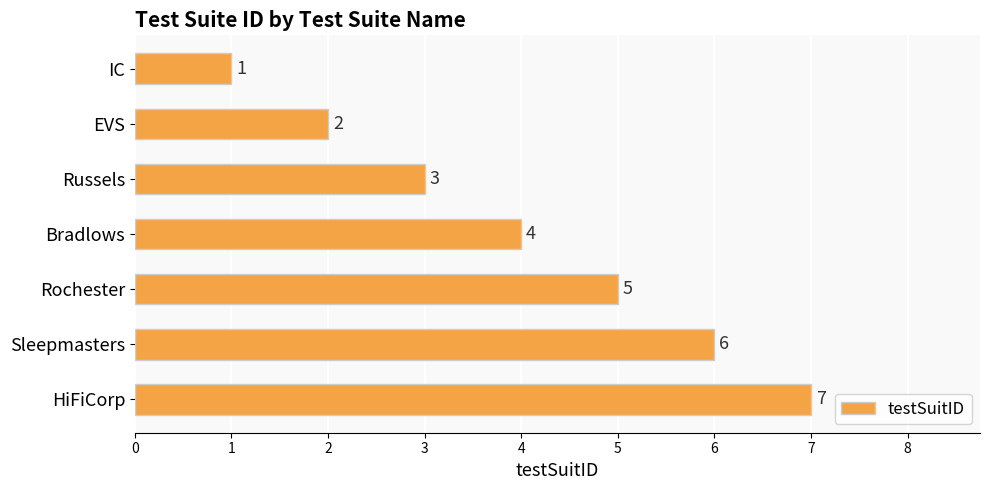

What is the minimum value shown in the chart?

1